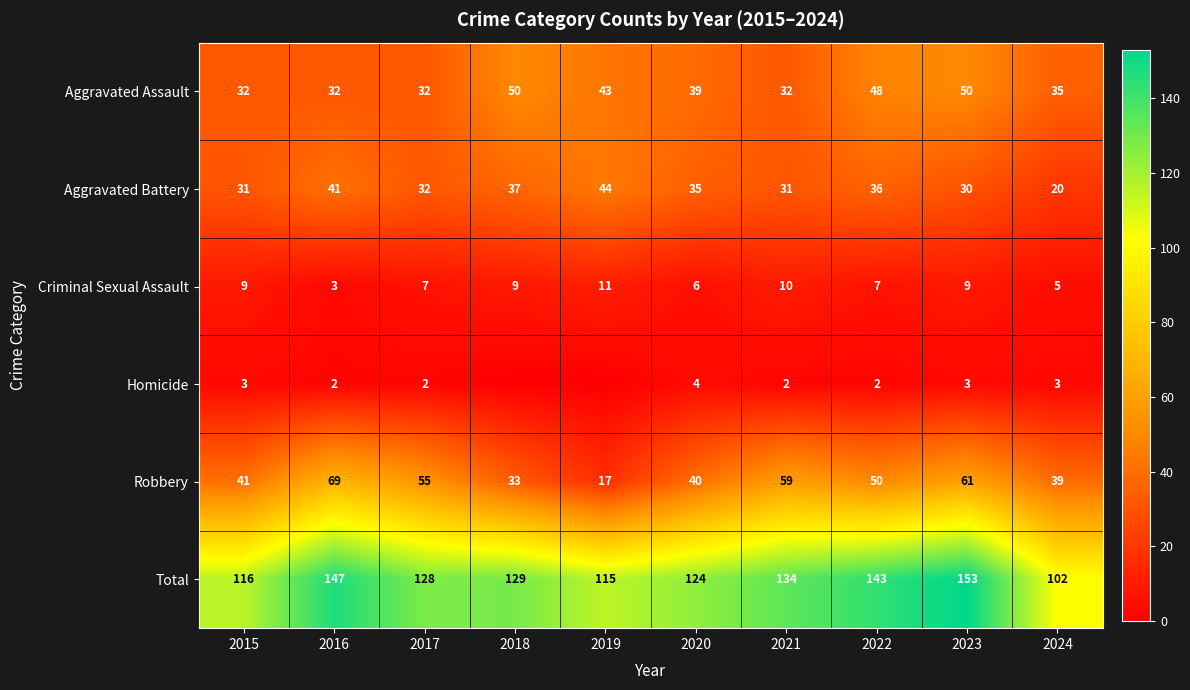

What is the spread (max minus min) of values at 2017?

126